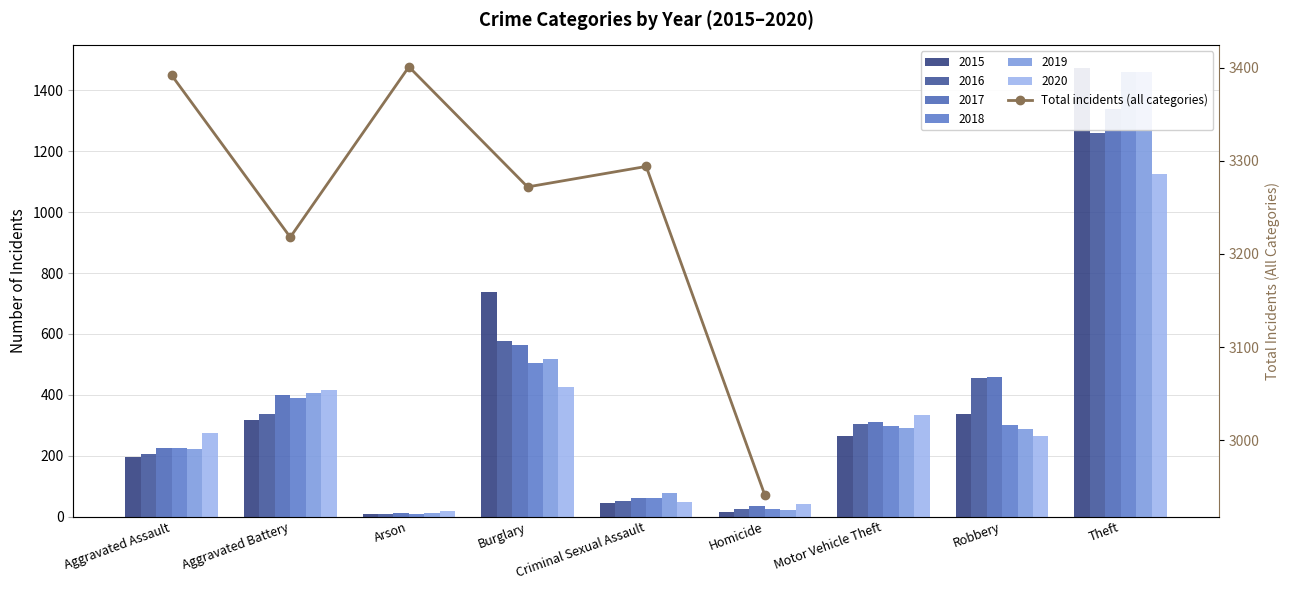

How many categories are shown in the chart?

6